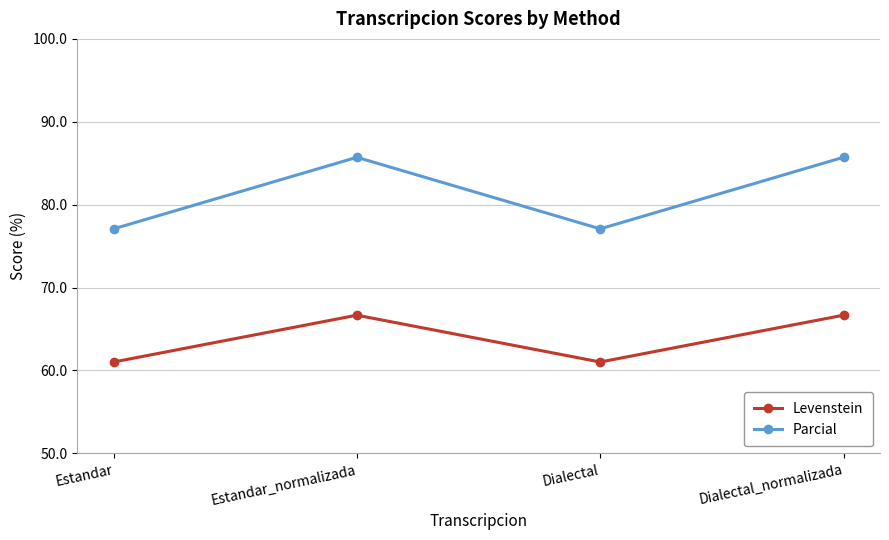

Is it true that Levenstein equals 66.7 at Dialectal_normalizada?

True